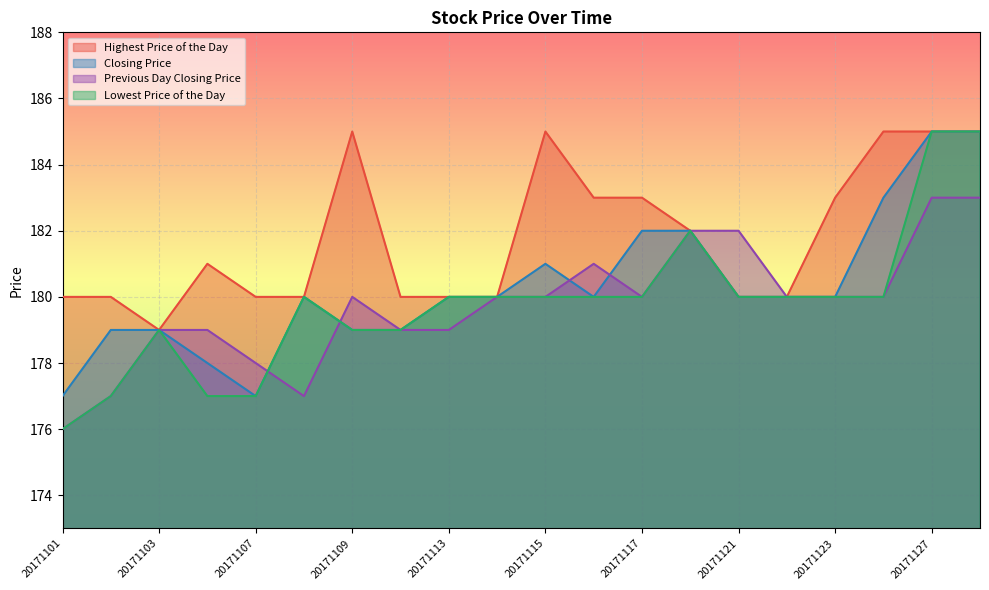

Is it true that Closing Price equals 180 at 20171113?

True